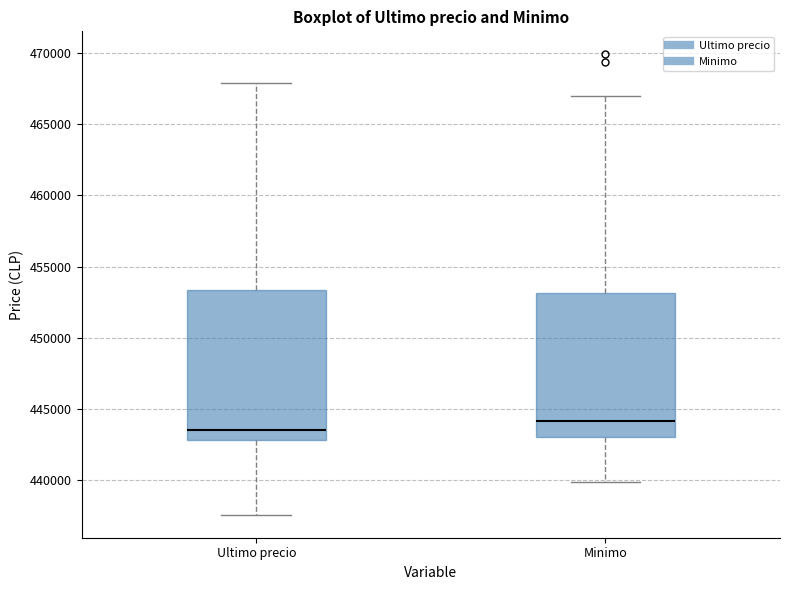

Where does the lower whisker of the box for Ultimo precio end on the y-axis? The values are not printed on the chart, so give them approximately, as read against the axis.

437500